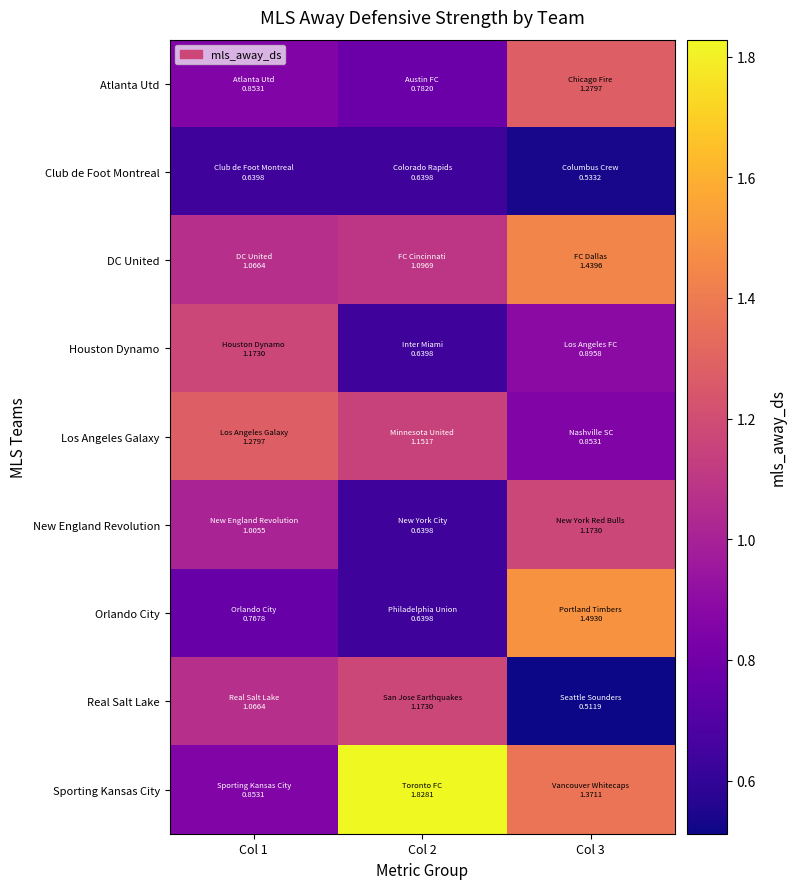

At which category is the sum across all series the highest?

Col 3